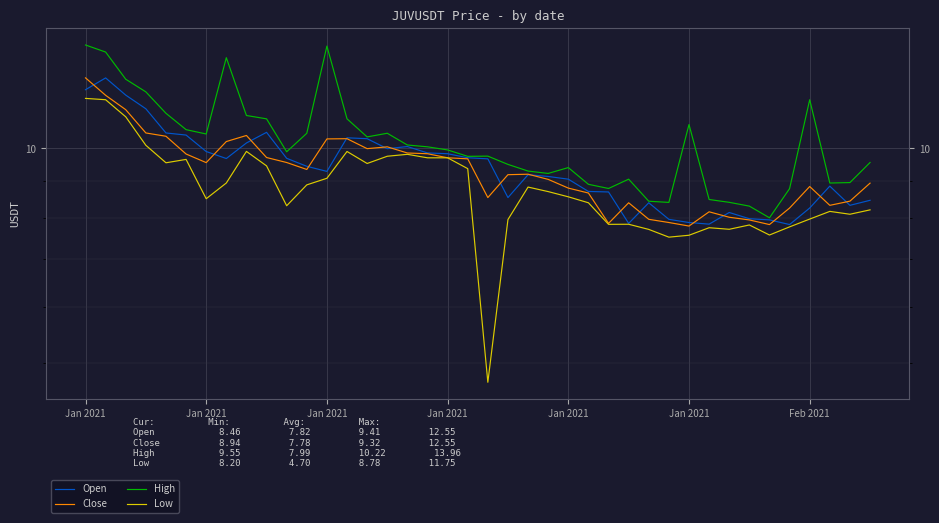

What are all the series names shown in the legend?

Open, Close, High, Low